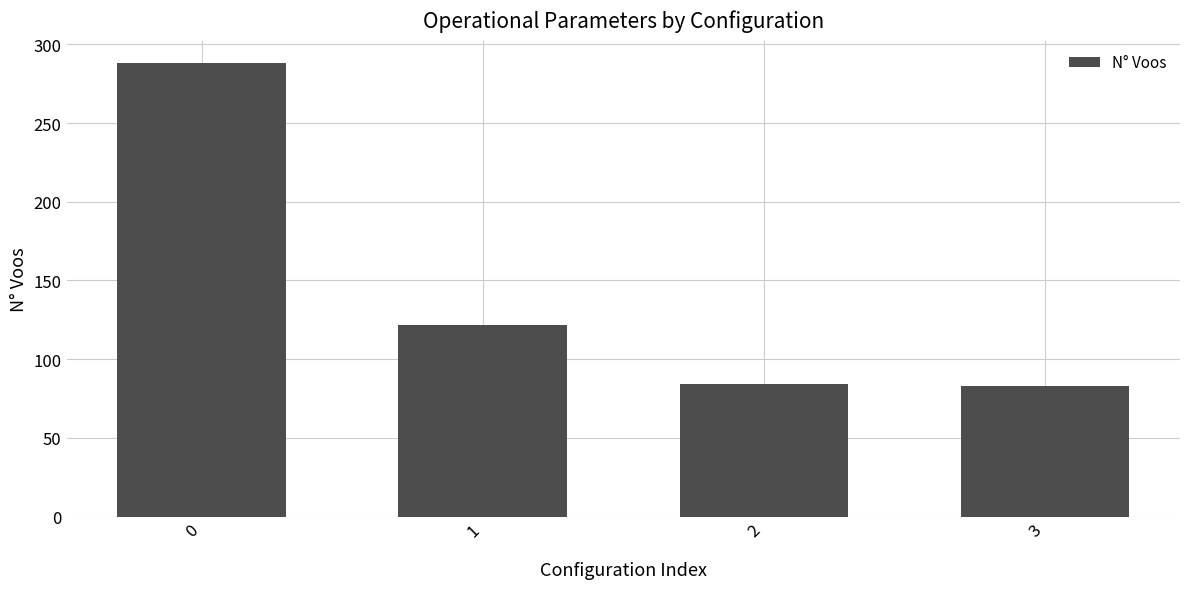

True or false: the data shows 181 at 0.

False